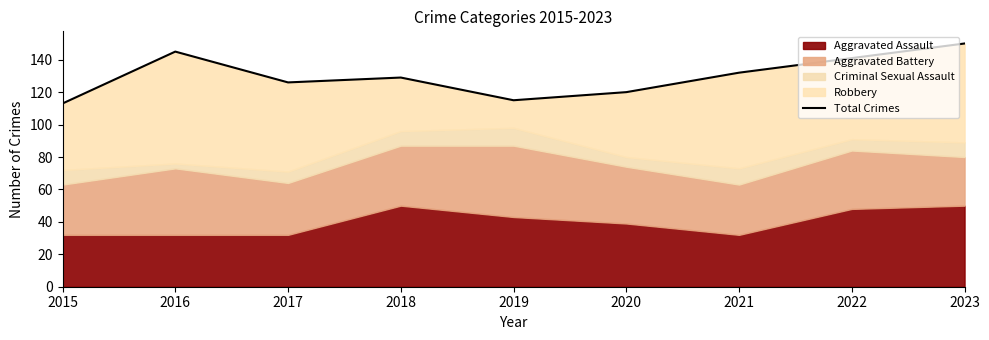

What is the greatest value displayed?

150